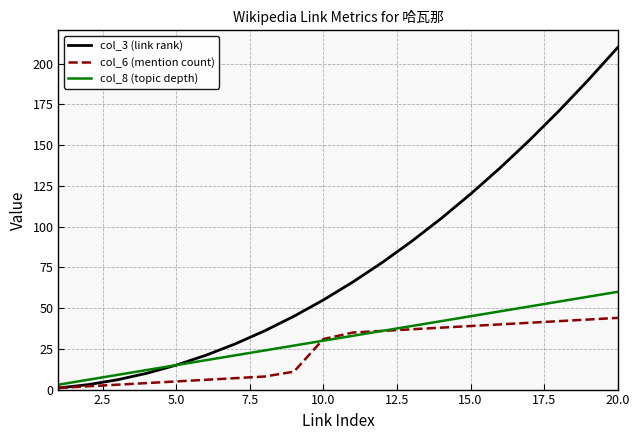

What is the sum of all col_3 (link rank) values?

1540